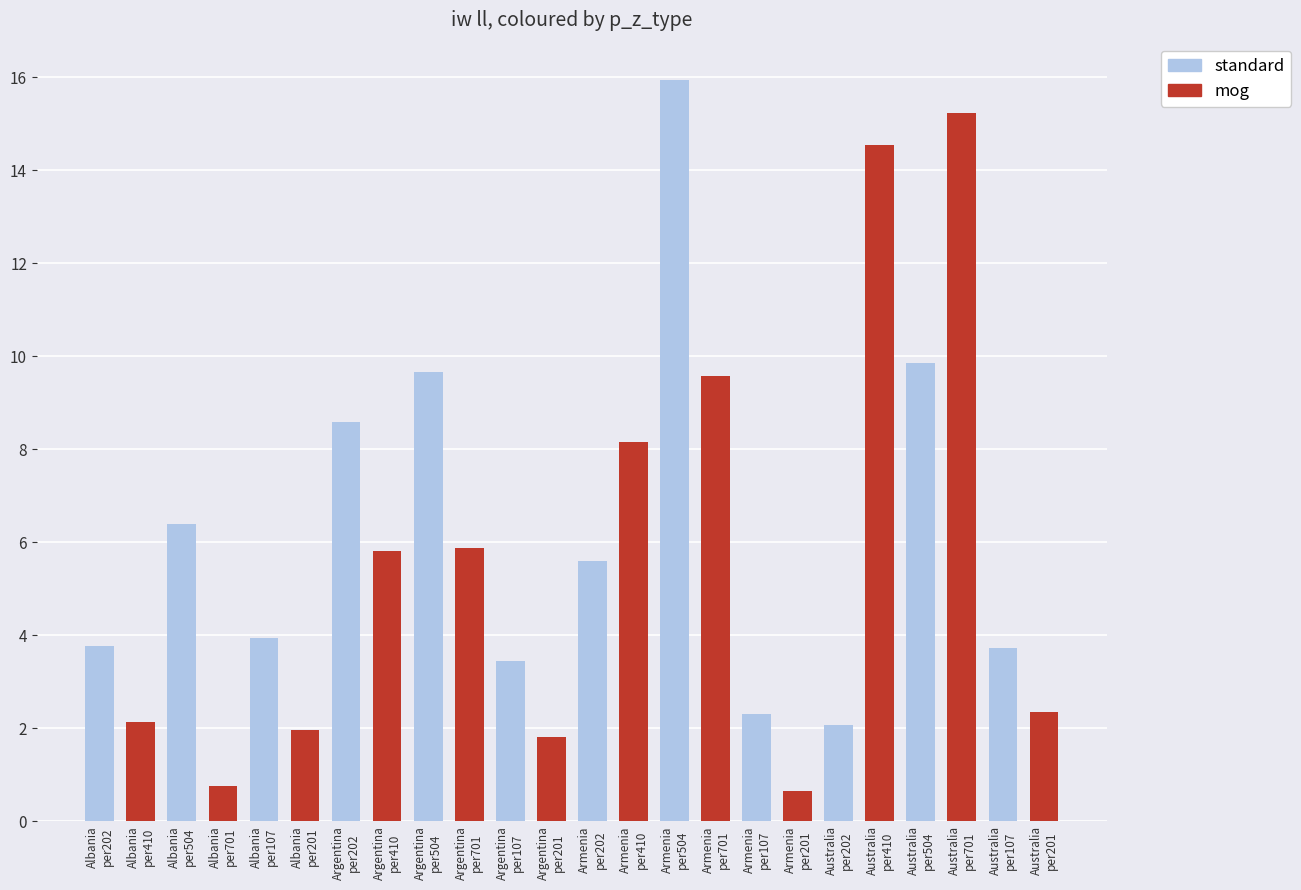

What is the sum of all values?

144.1